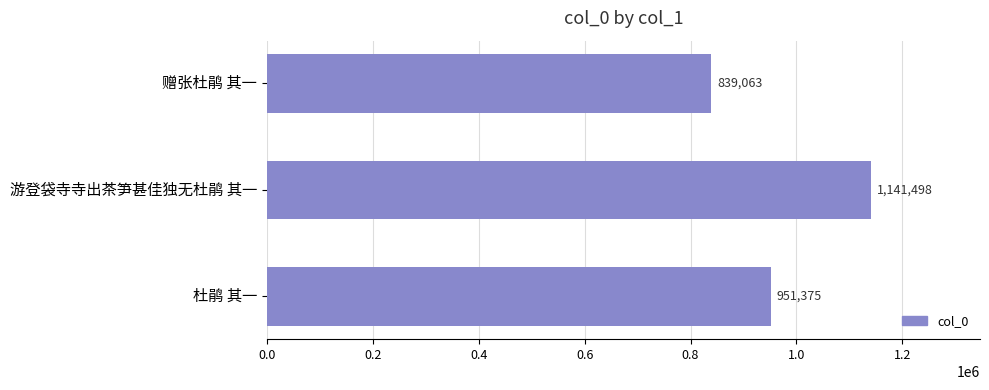

The chart shows a value of 1141498 at 游登袋寺寺出茶笋甚佳独无杜鹃 其一. True or false?

True